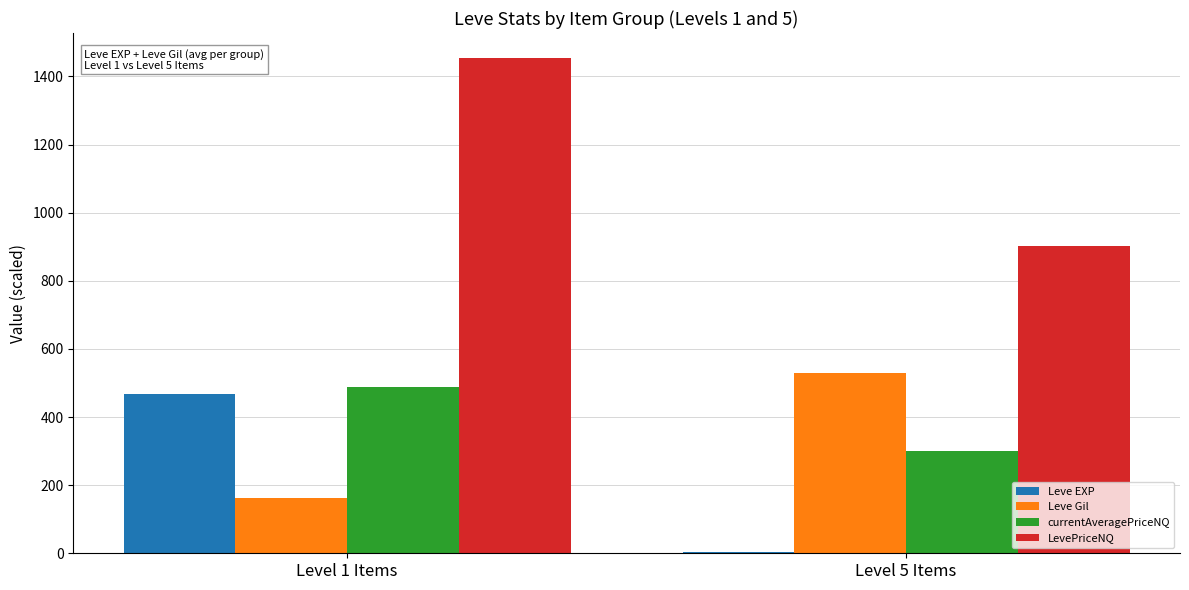

What is the maximum value shown in the chart?

1454.8